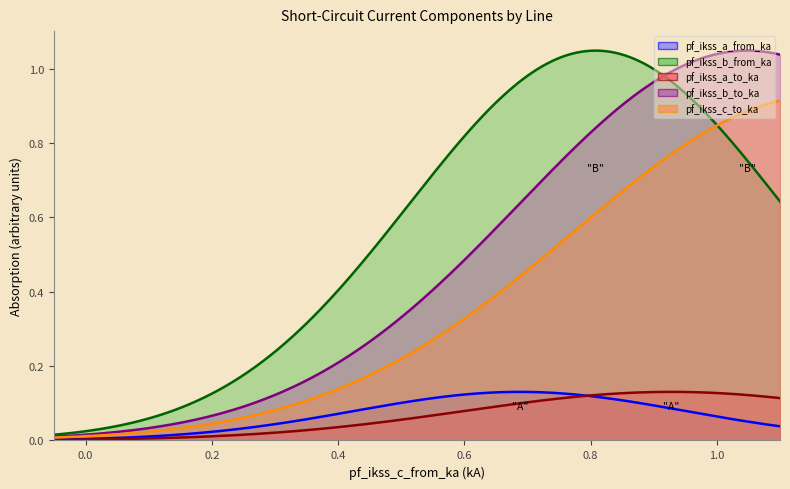

True or false: pf_ikss_a_to_ka and pf_ikss_c_to_ka intersect in this chart.

False